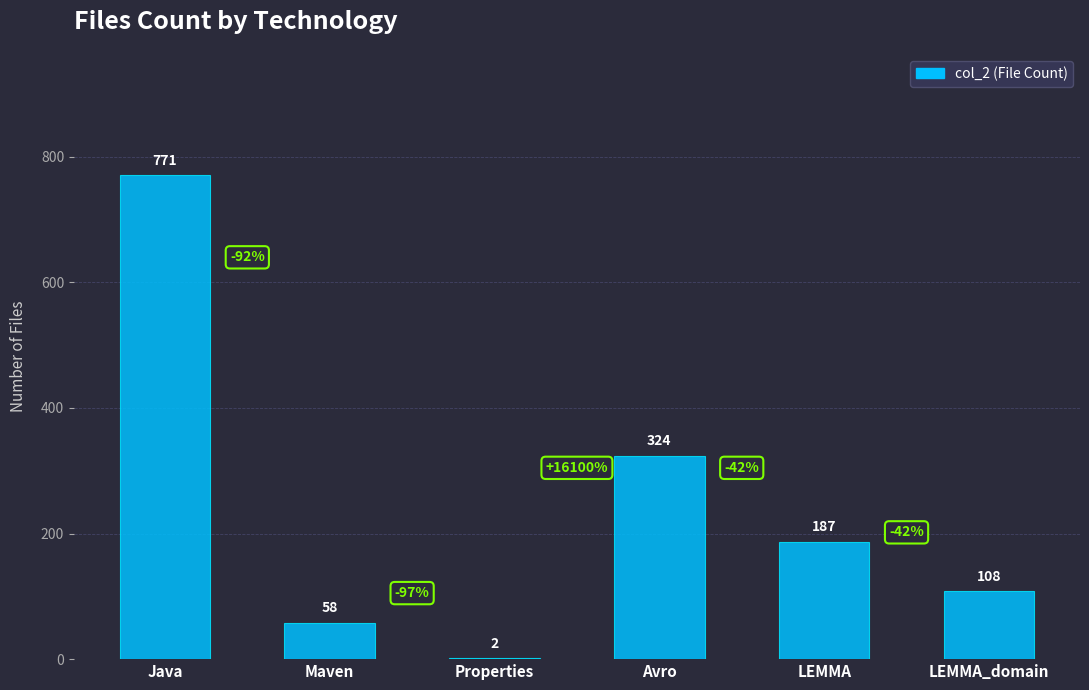

Reading right to left, list all the values displayed in this chart.

LEMMA_domain=108	LEMMA=187	Avro=324	Properties=2	Maven=58	Java=771